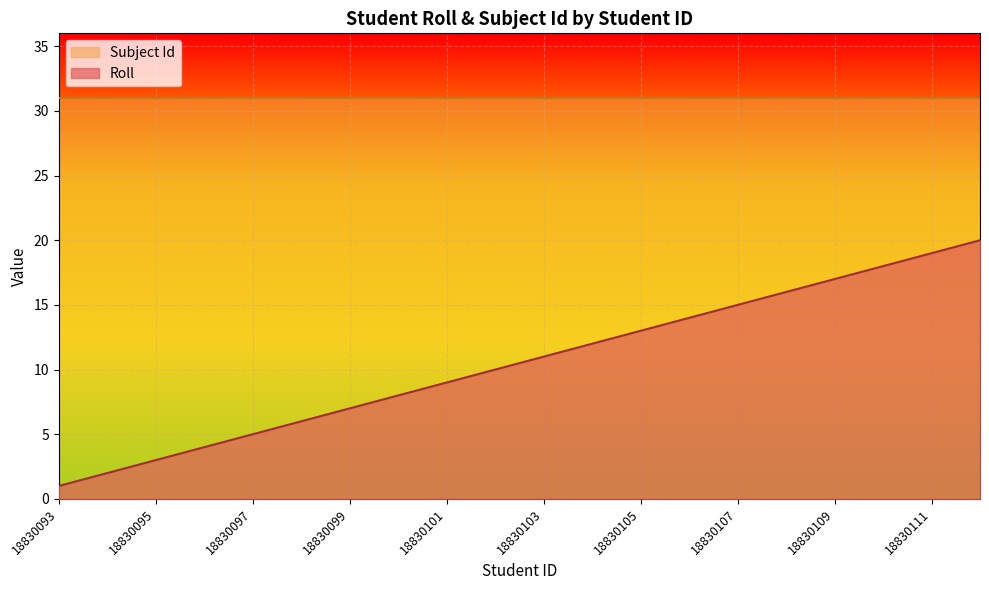

What is the difference between the second highest and second lowest values?

17